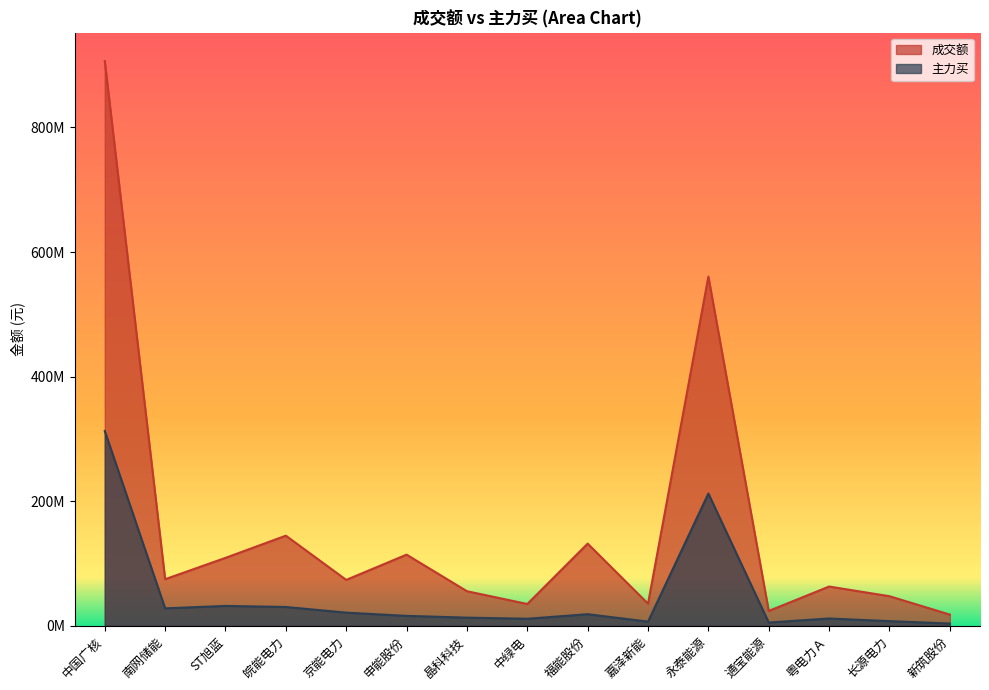

True or false: 成交额 has a value of 35452766 at 嘉泽新能.

True